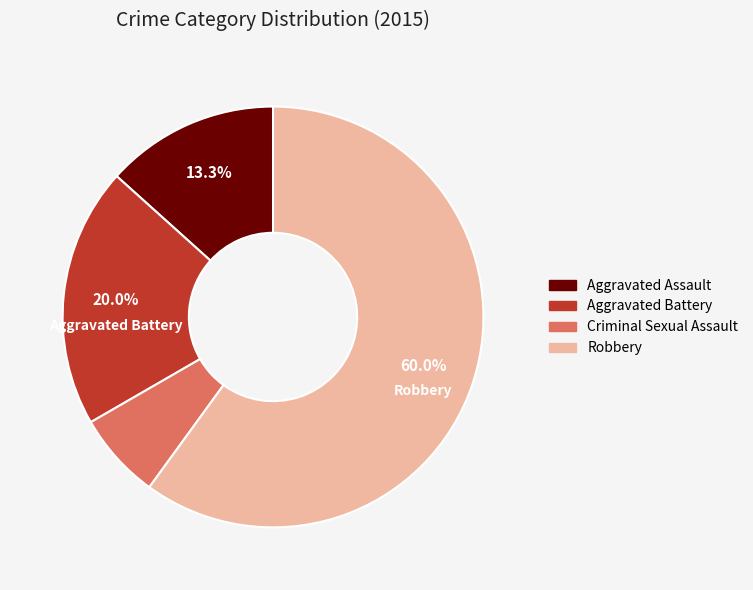

Combined, do Aggravated Battery and Aggravated Assault account for over 50%?

No